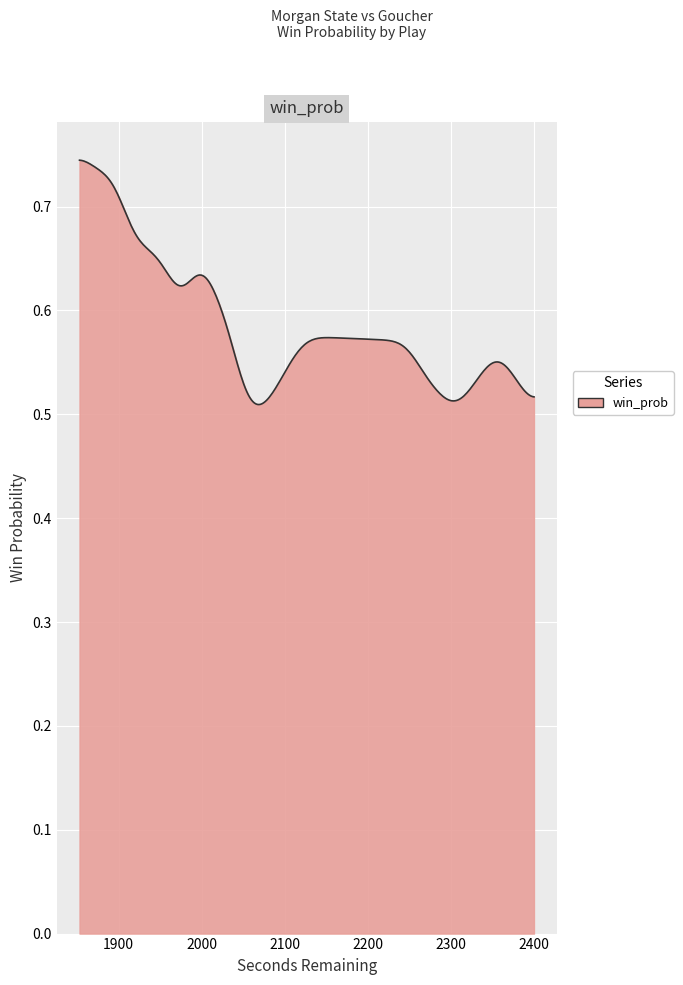

How many categories are shown in the chart?

300